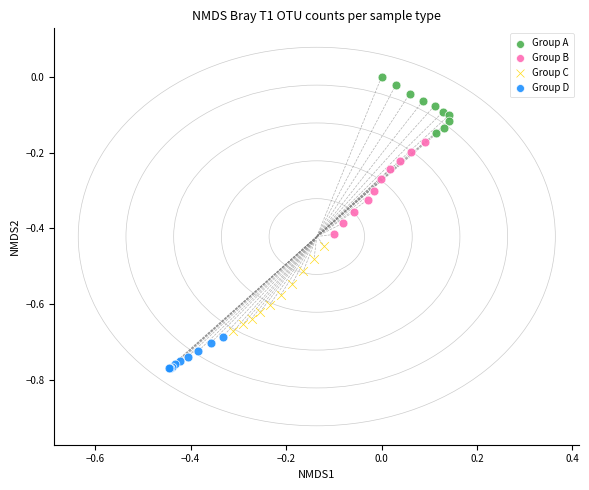

Which series reaches the minimum Y coordinate?

Group D